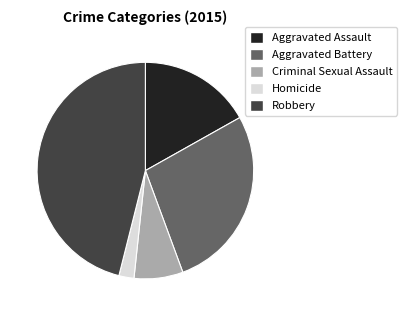

Count the number of slices in the pie.

5